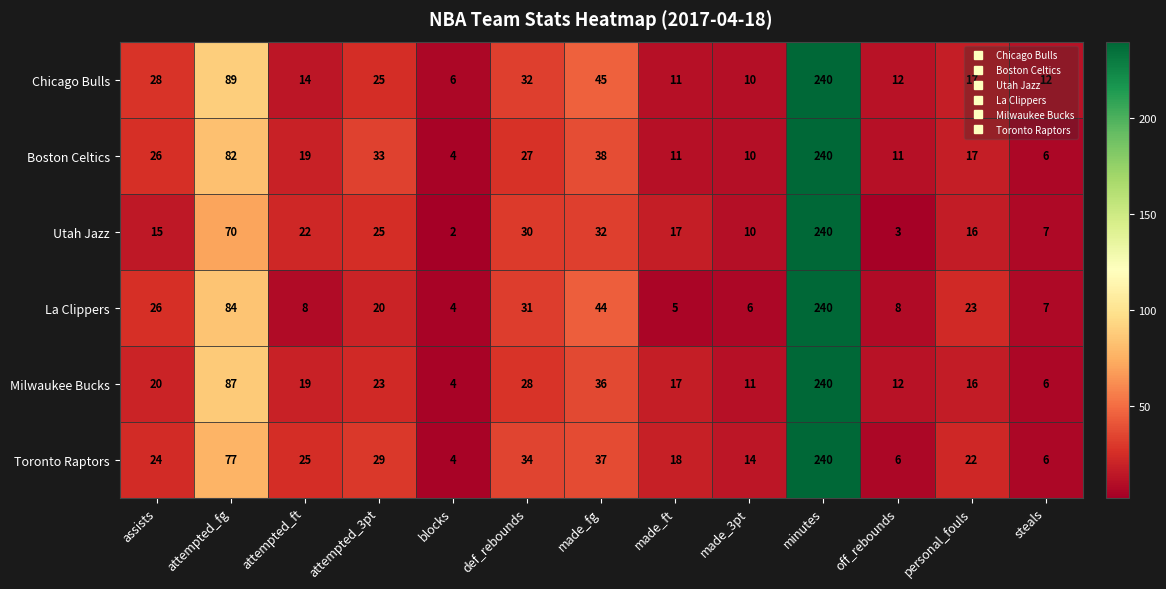

Is it true that Toronto Raptors equals 14 at attempted_3pt?

False